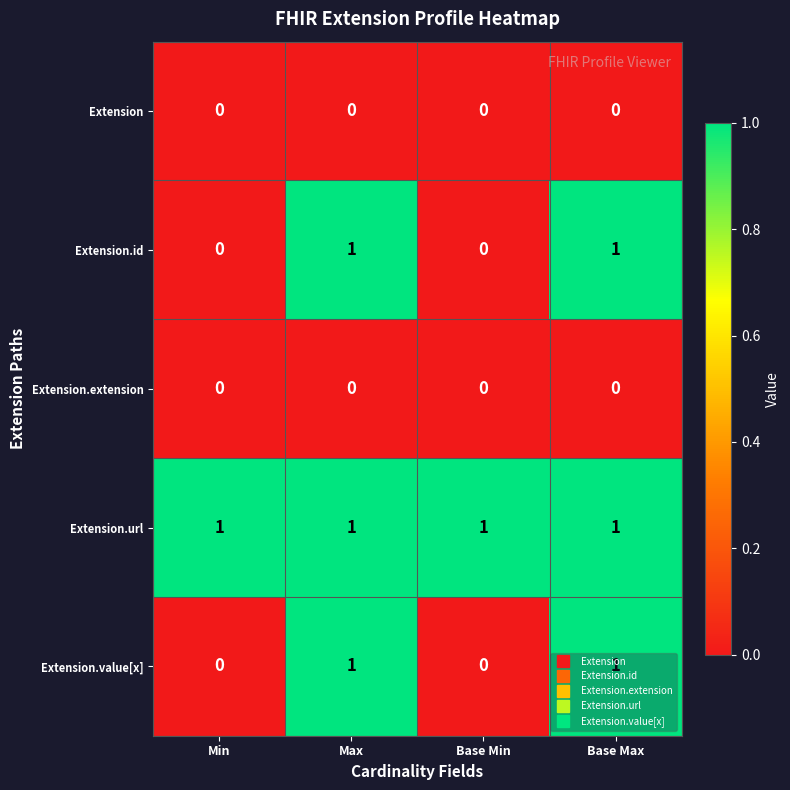

True or false: Extension.url has a value of 1 at Max.

True